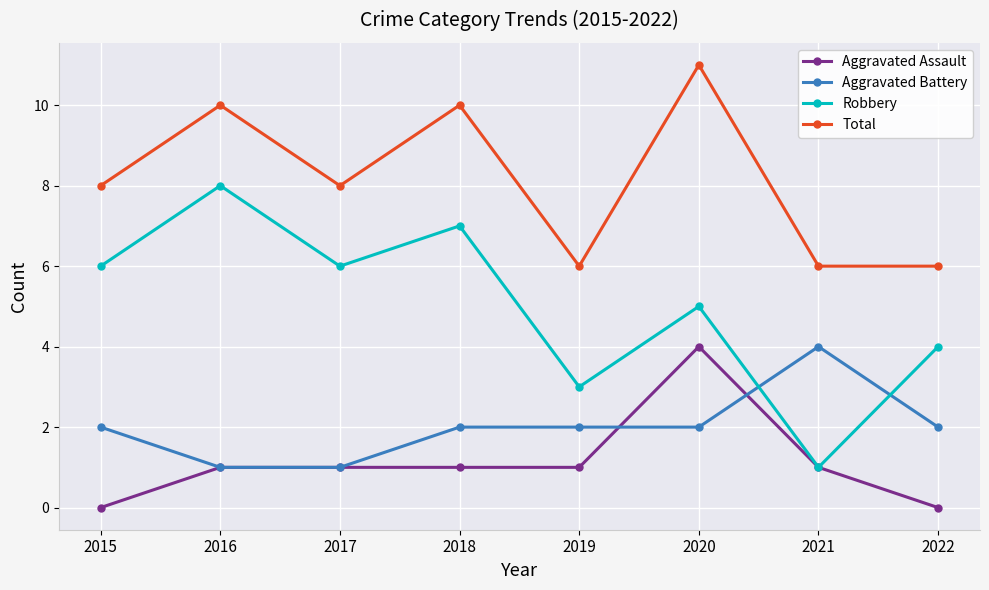

Is this an area chart (filled region under the line)?

No